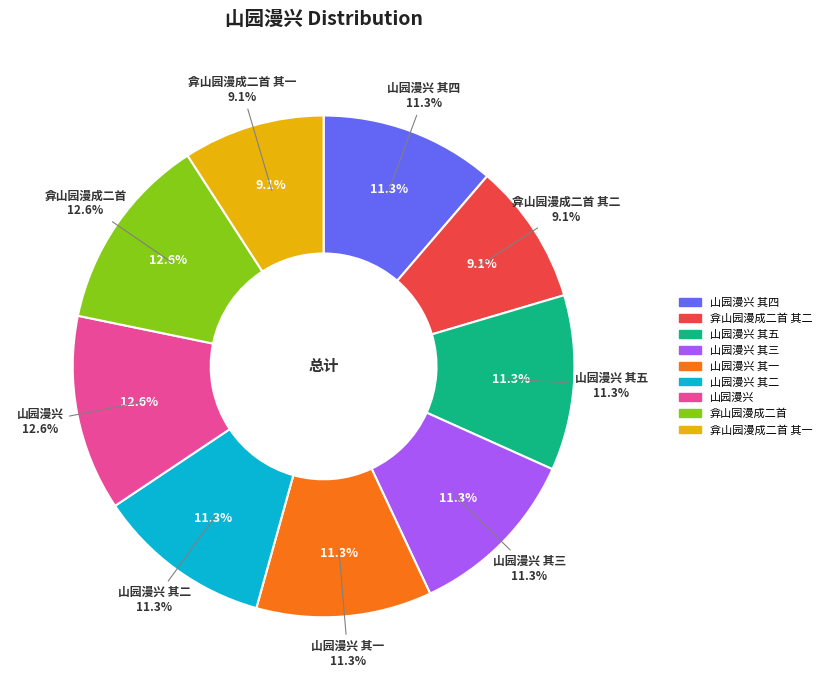

How many segments does this pie chart have?

9